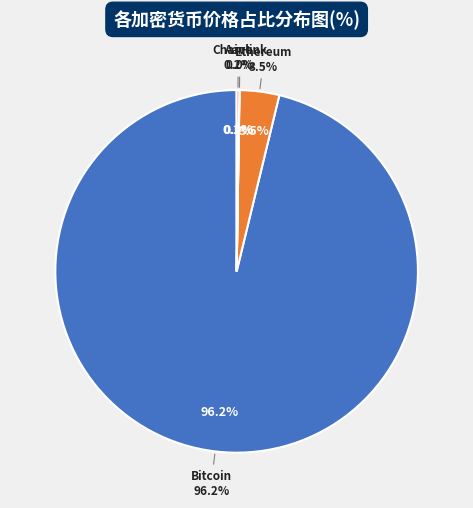

To the nearest percent, what portion does Ethereum represent?

4%